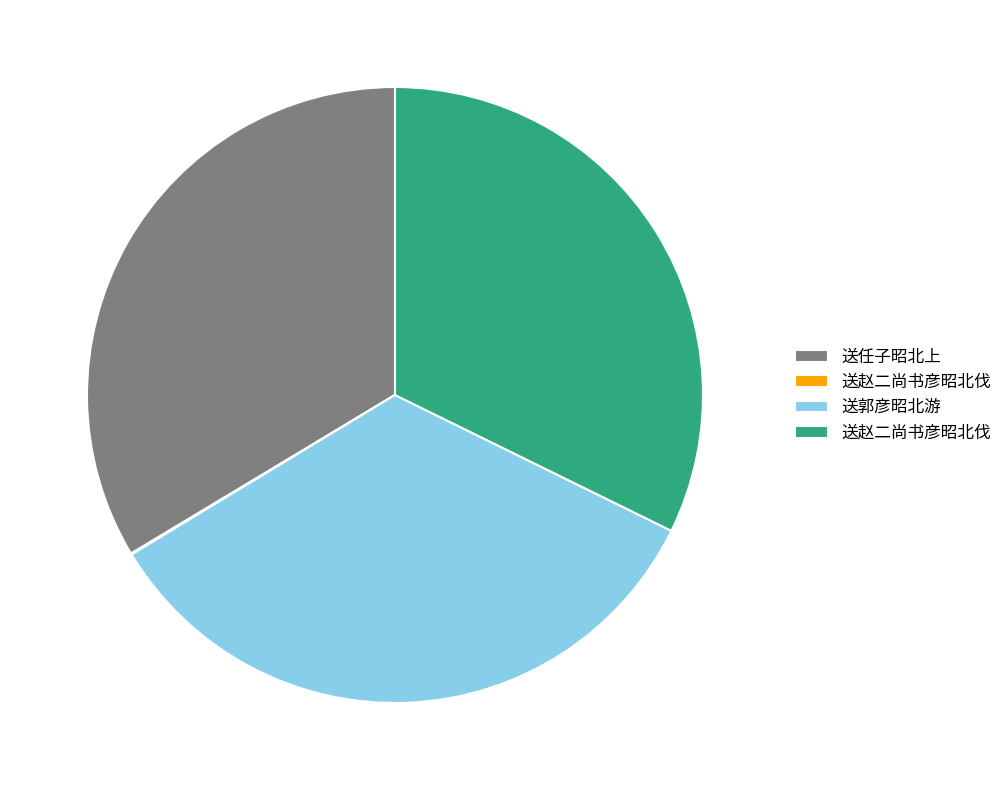

Does any single category account for the majority?

No